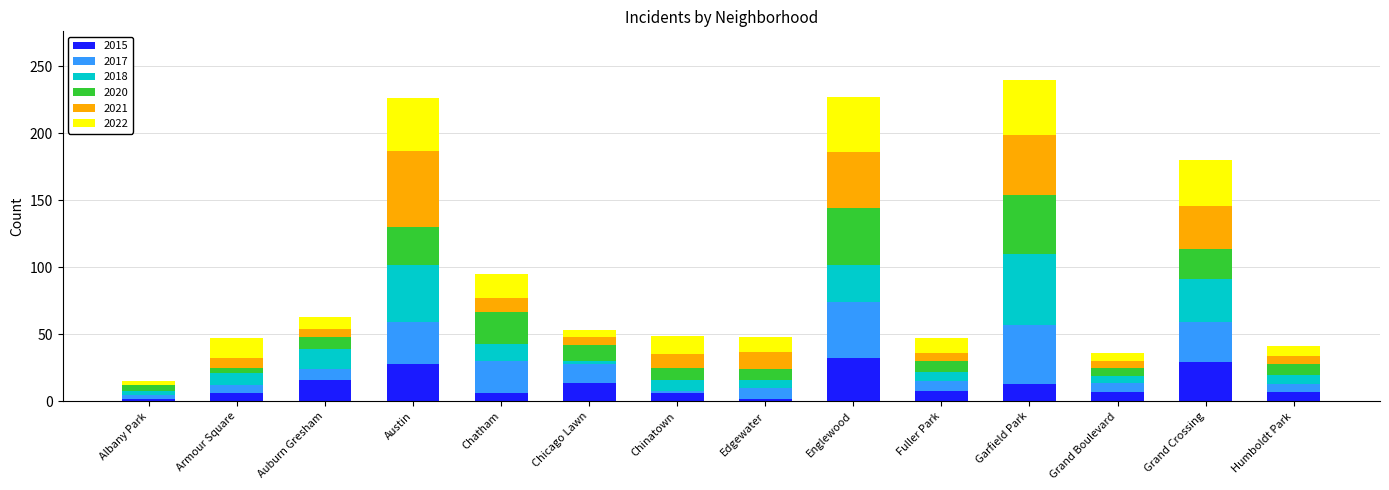

What is the sum of all 2015 values?

176